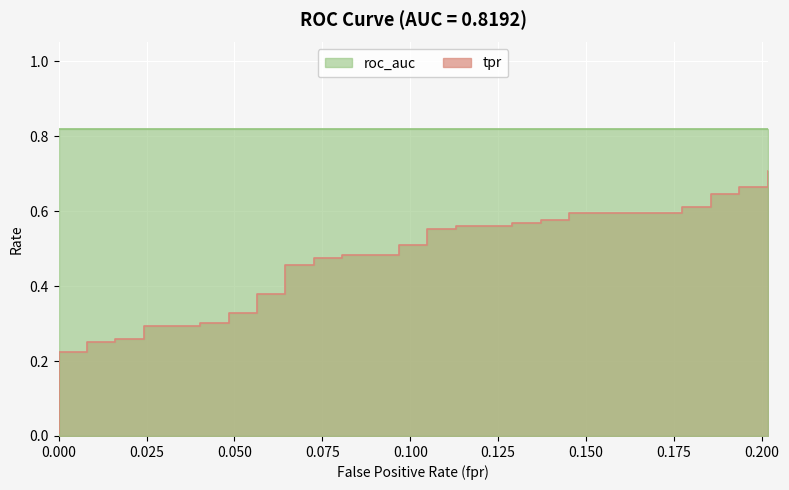

How many data points does each series have?

40